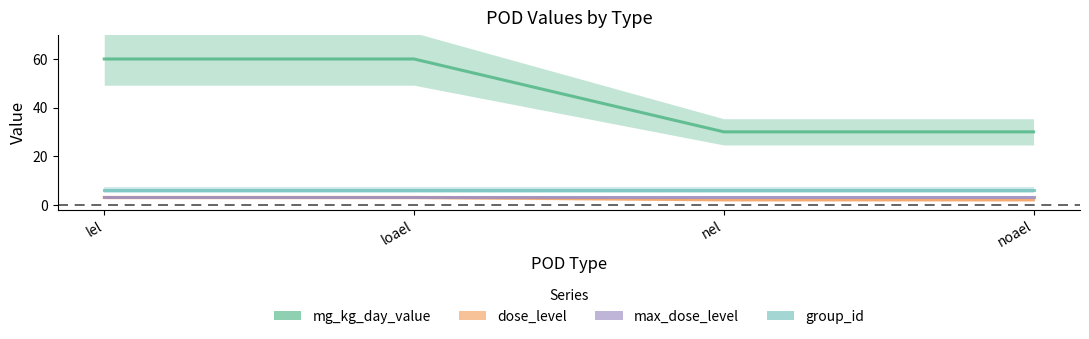

Count the number of data series in this chart.

4